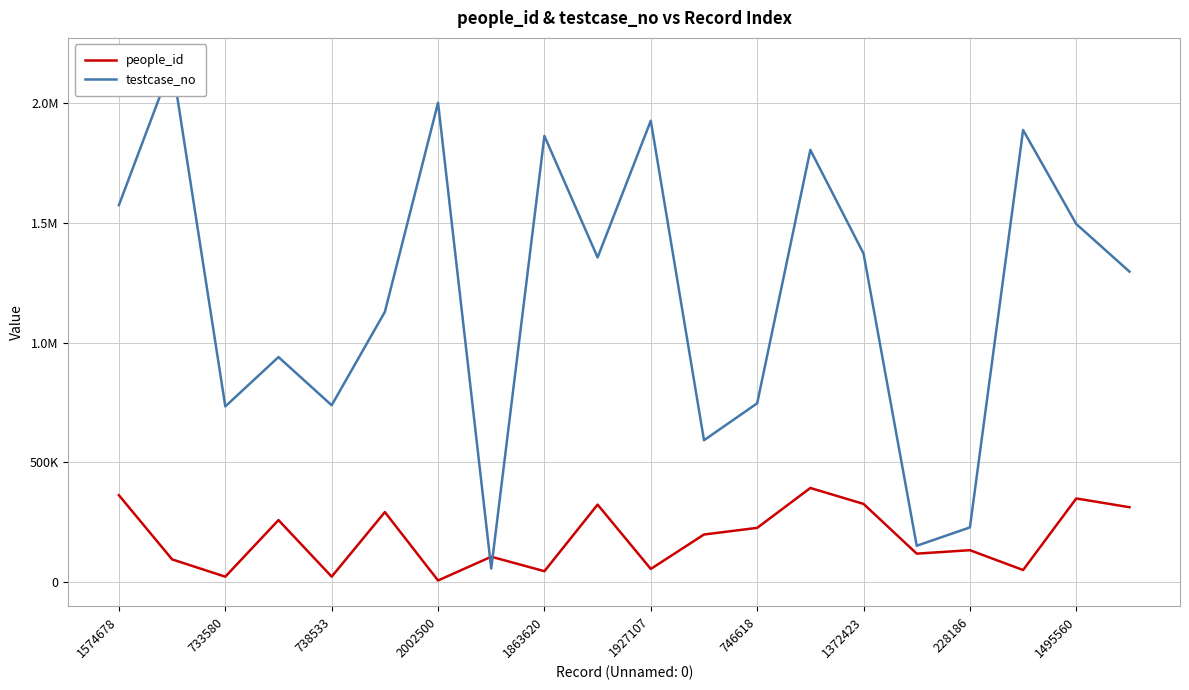

What is the greatest value displayed?

2165225